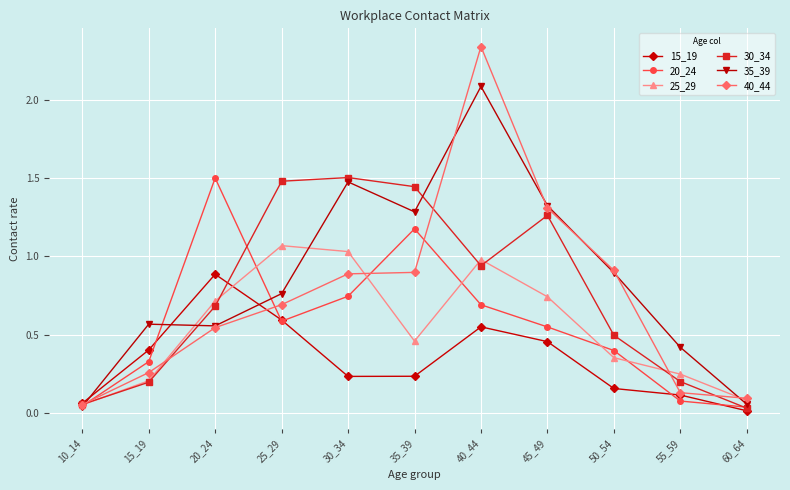

At which category does 30_34 reach its first local valley?

40_44